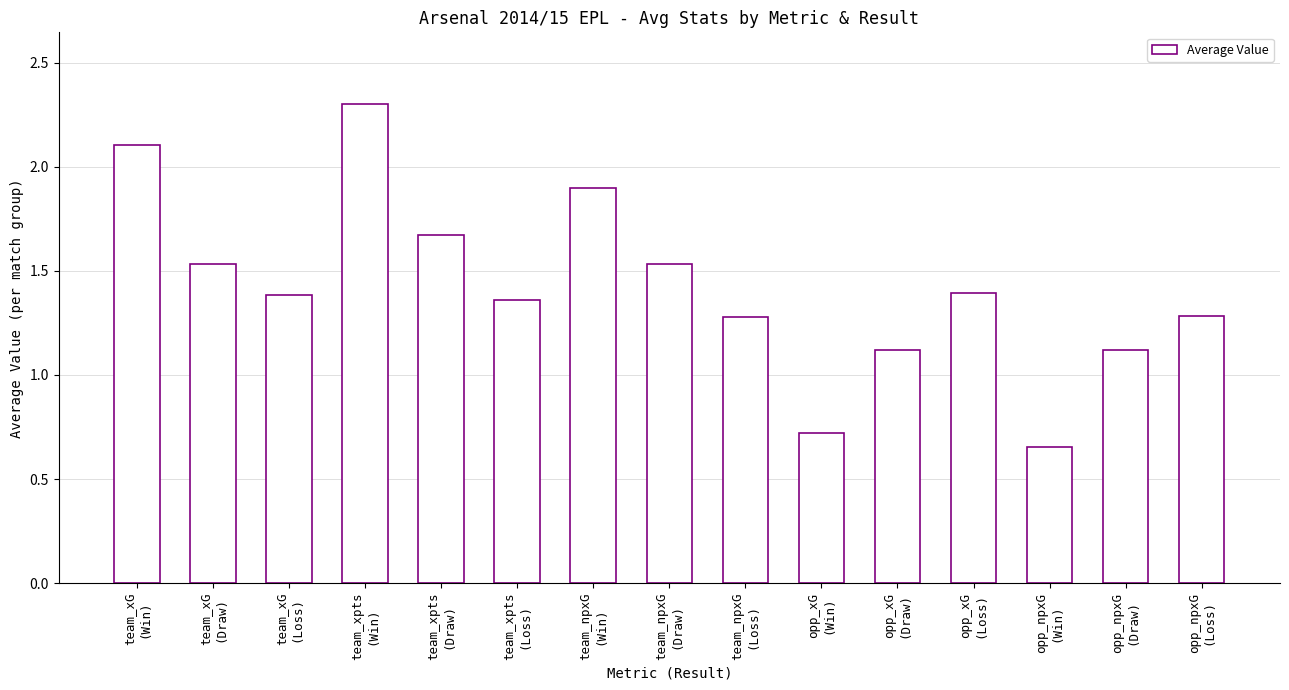

How many data points are less than 1?

2